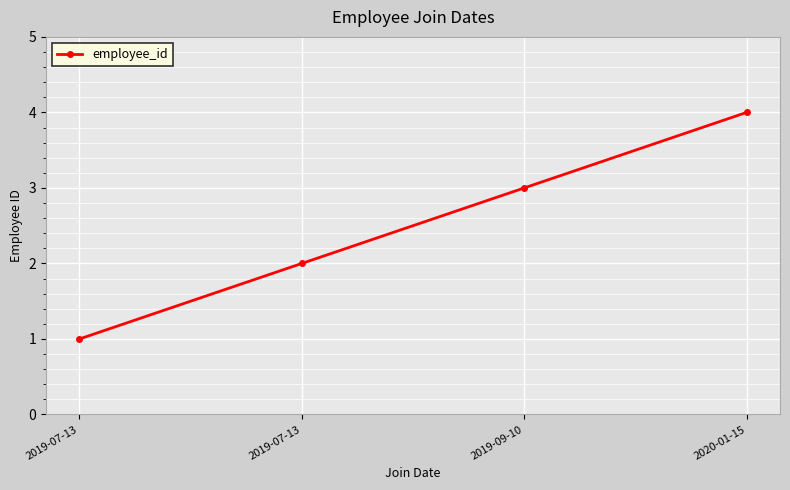

Reading left to right, what are all the values shown in this chart?

2019-07-13=1	2019-07-13=2	2019-09-10=3	2020-01-15=4